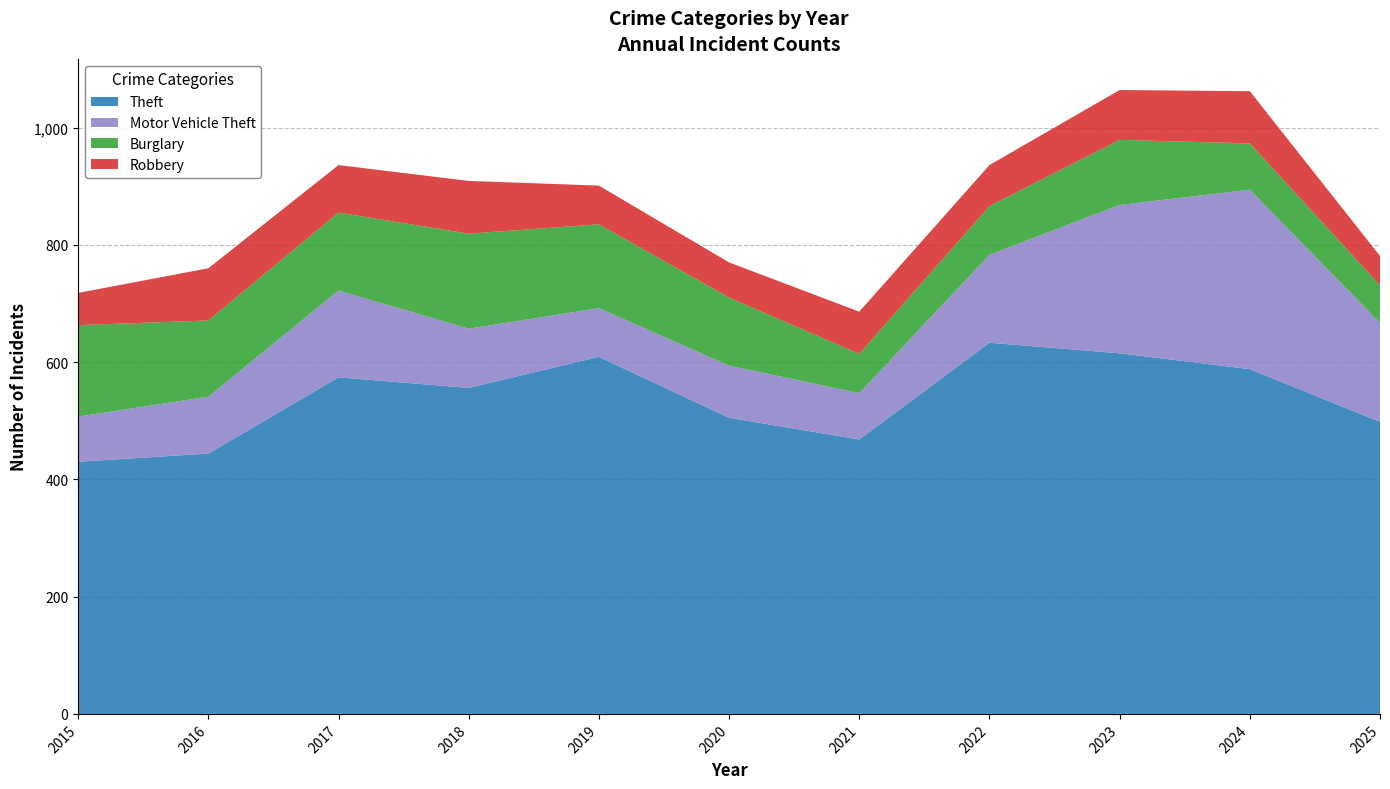

Reading right to left, transcribe all the data shown in this chart.

Theft: 498	588	615	633	468	505	609	556	574	444	430
Motor Vehicle Theft: 169	306	253	150	79	89	83	101	148	97	77
Burglary: 64	79	111	83	67	116	143	162	133	130	156
Robbery: 50	89	85	70	72	60	66	90	81	89	55